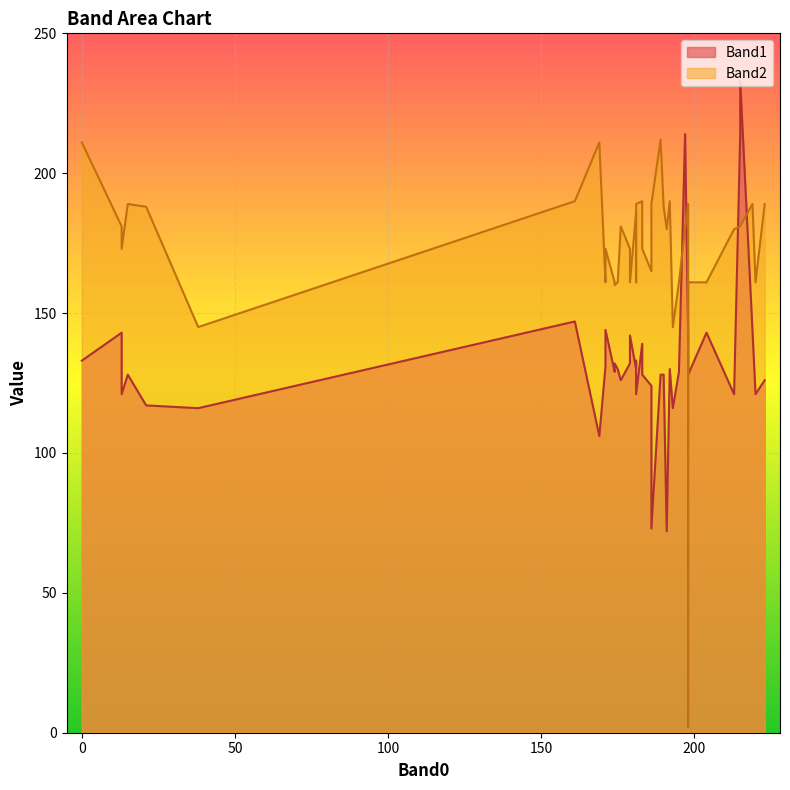

What are all the series names shown in the legend?

Band1, Band2